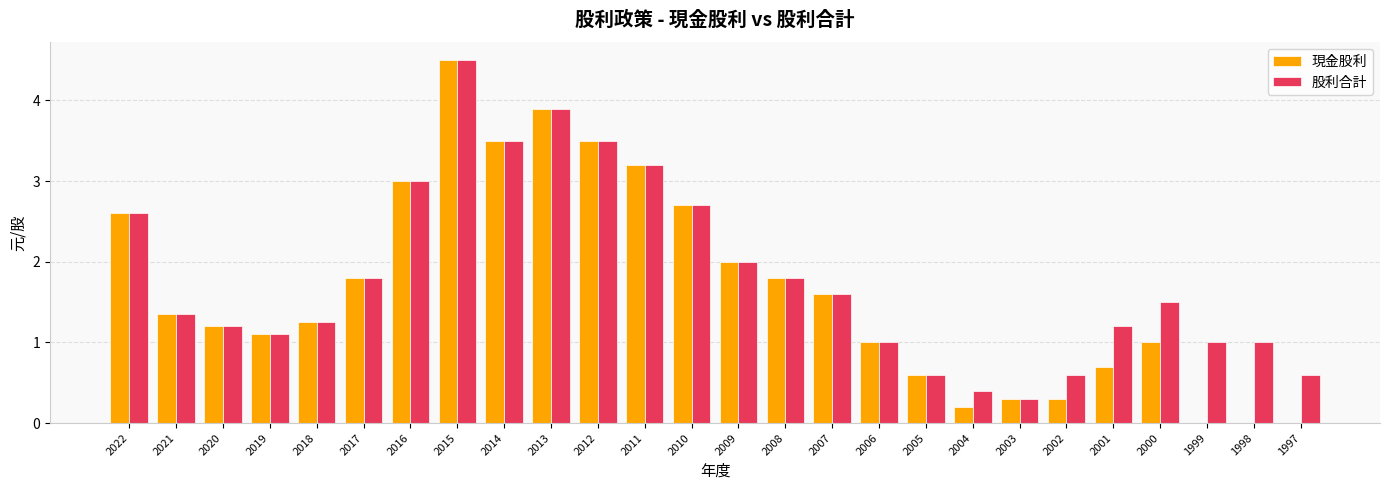

Which series has the largest total across all categories?

股利合計